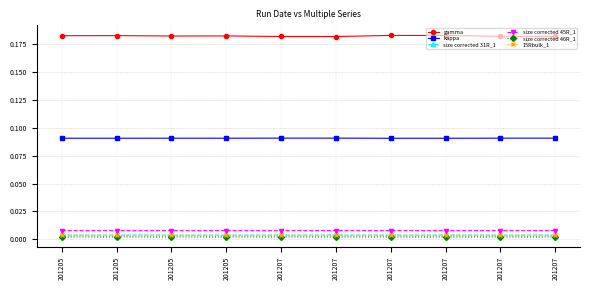

Count the size corrected 46R_1 values in the range 0 to 1.

10